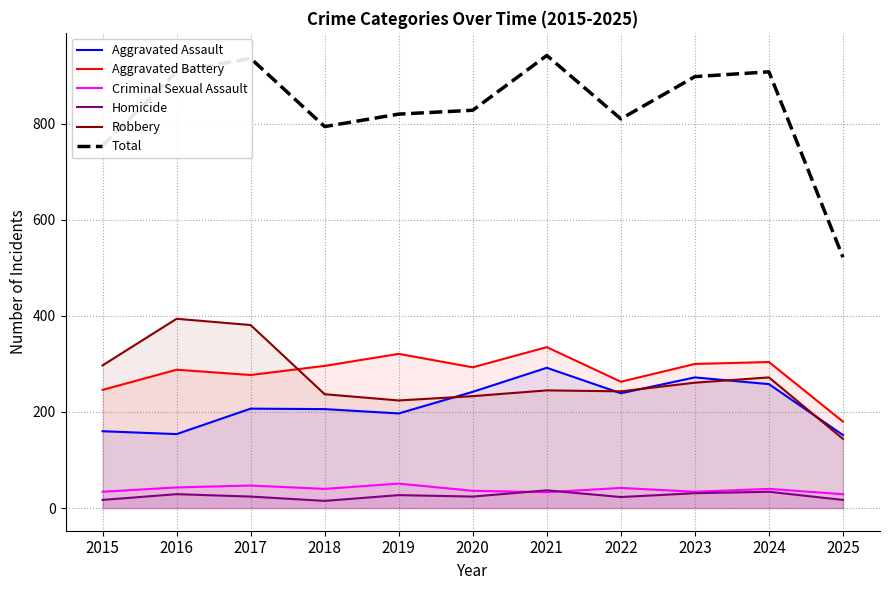

True or false: Total and Criminal Sexual Assault intersect in this chart.

False